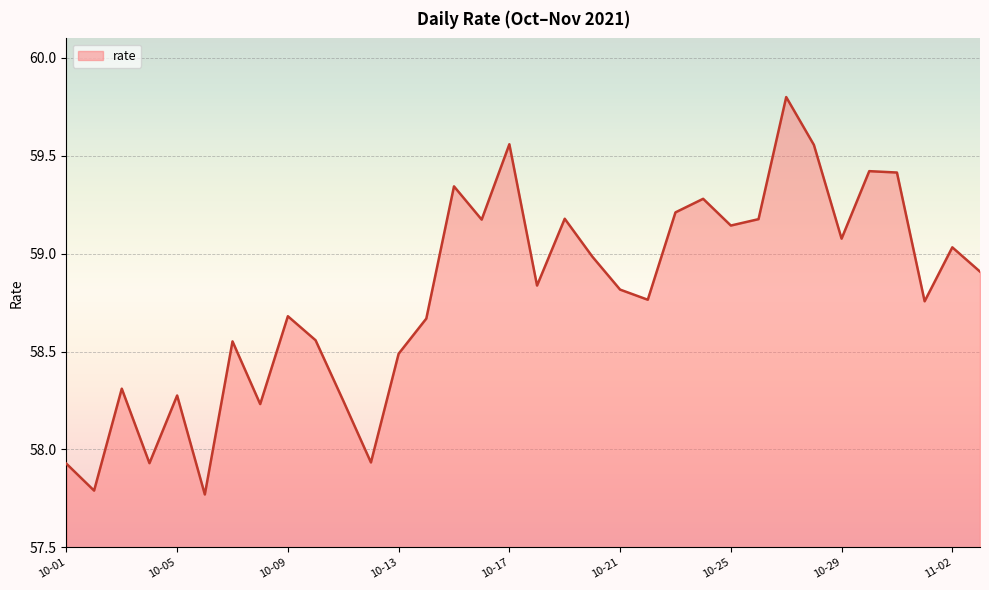

What is the maximum value shown in the chart?

59.8